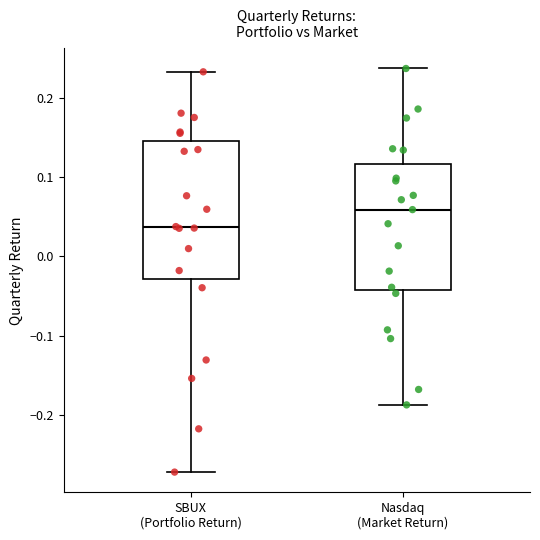

Which box's median line is the lowest?

SBUX (Portfolio Return)